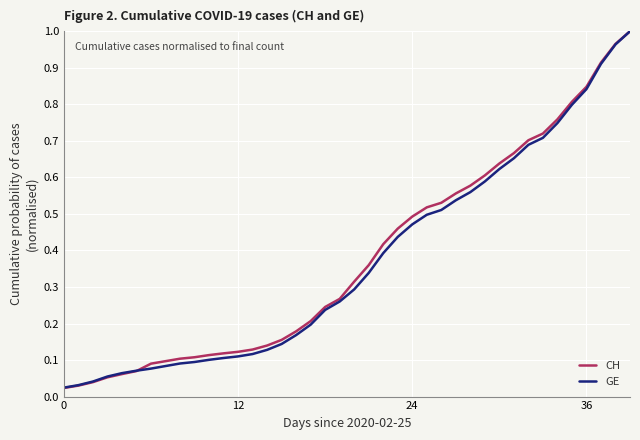

How many categories are shown in the chart?

40